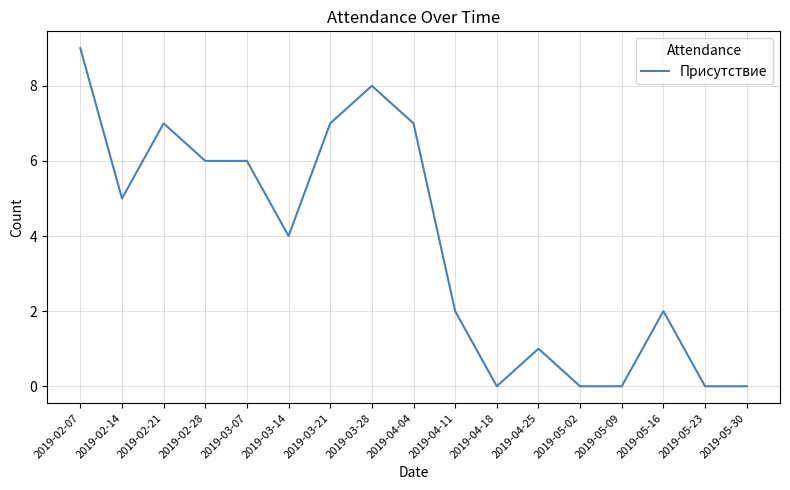

Reading left to right, transcribe all the data shown in this chart.

9	5	7	6	6	4	7	8	7	2	0	1	0	0	2	0	0